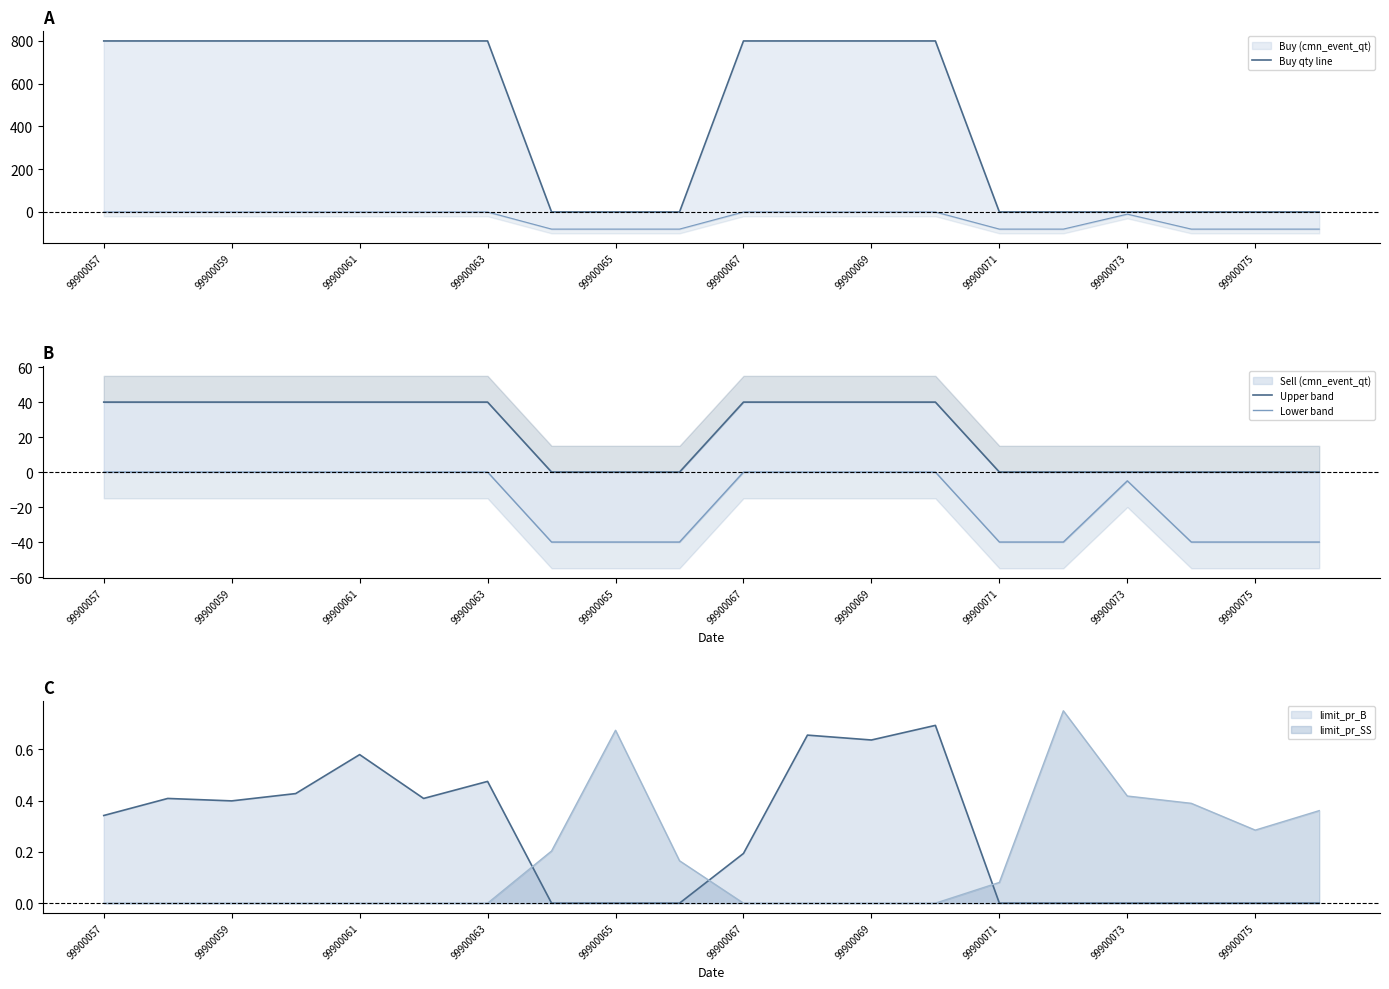

Where is Upper band nearest to the value 20?

99900057